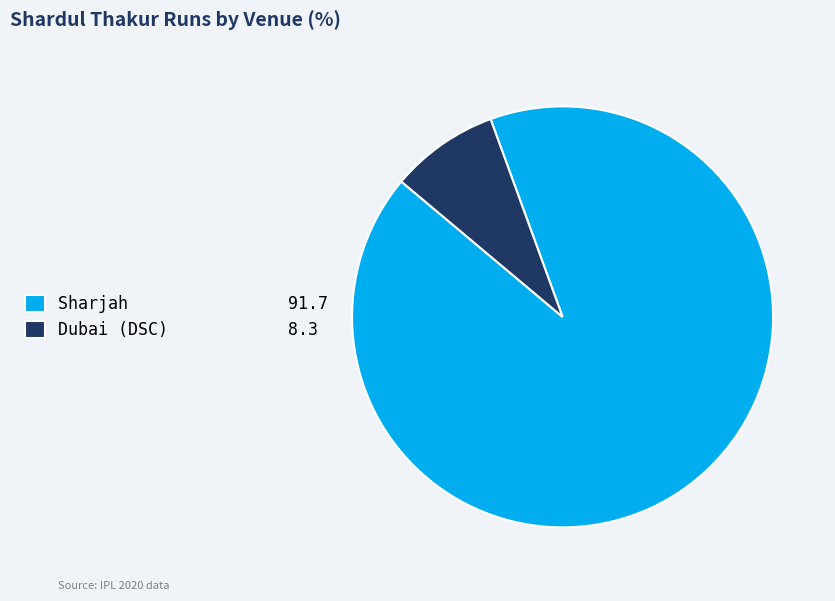

How many slices are in this pie chart?

2